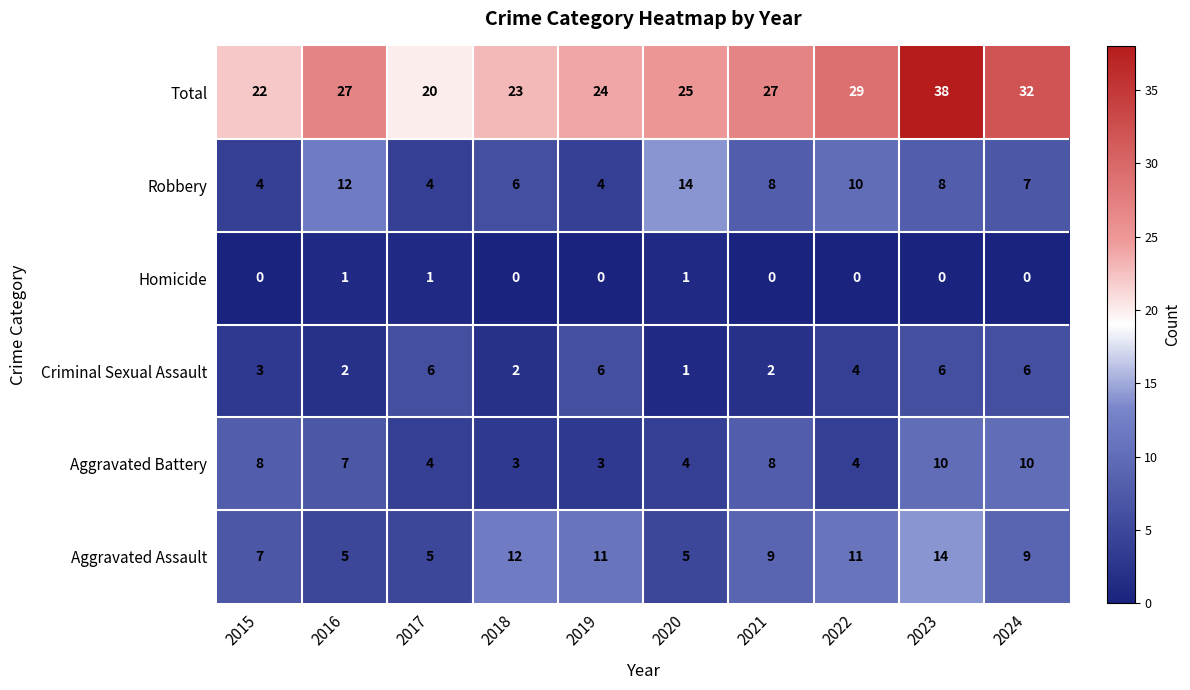

Count the Aggravated Battery values in the range 4 to 8.

6